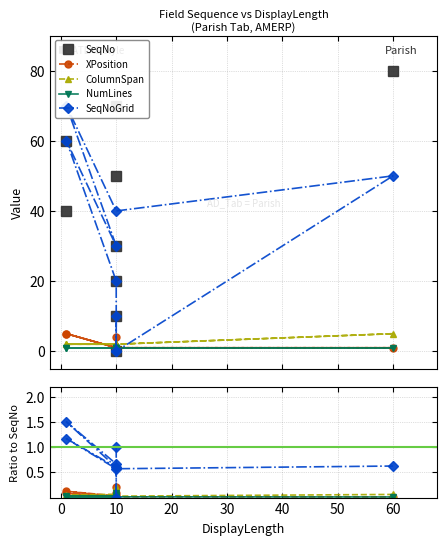

What is the difference between the second highest and minimum values in the SeqNo series?

70.0